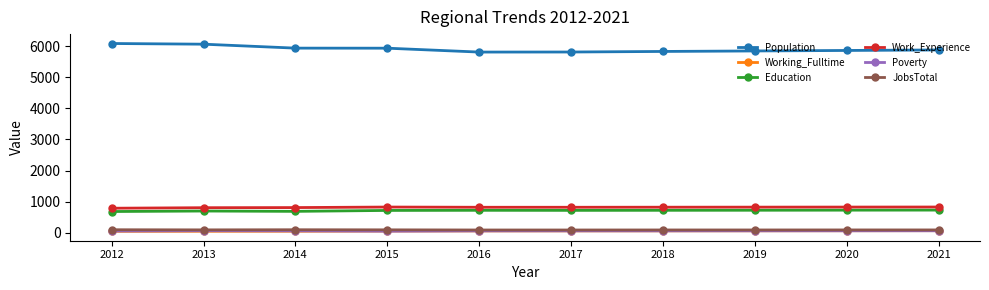

At how many categories does at least one series exceed 5670?

10